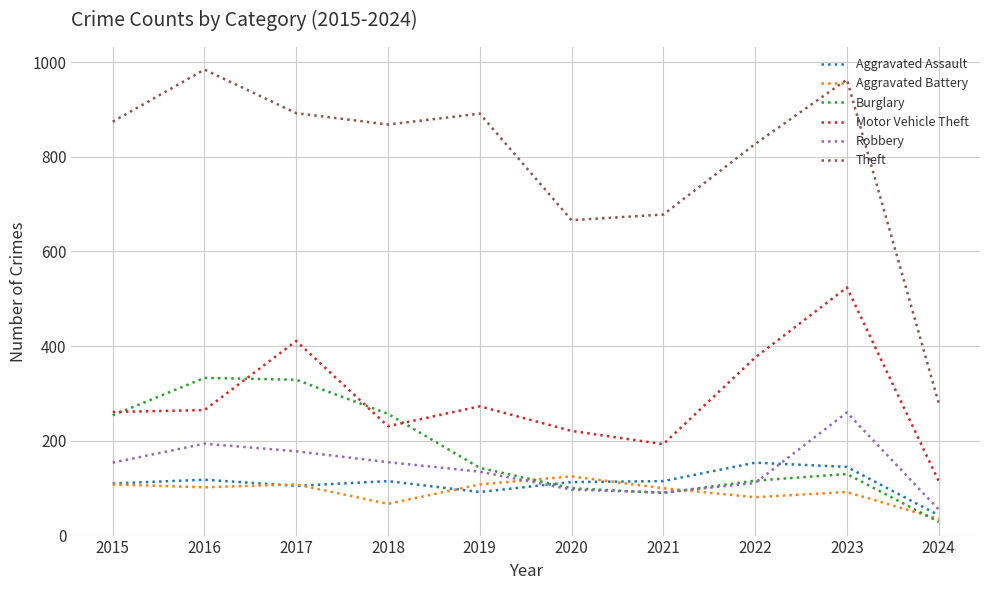

At which category is the sum across all series the highest?

2023